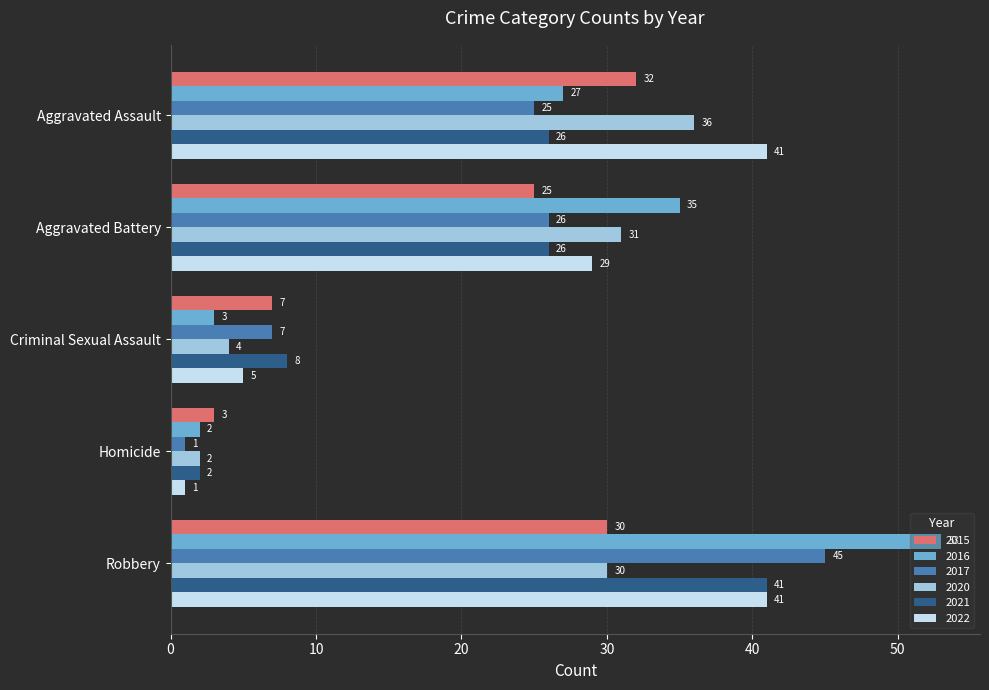

What value does the 2017 series have at Criminal Sexual Assault?

7